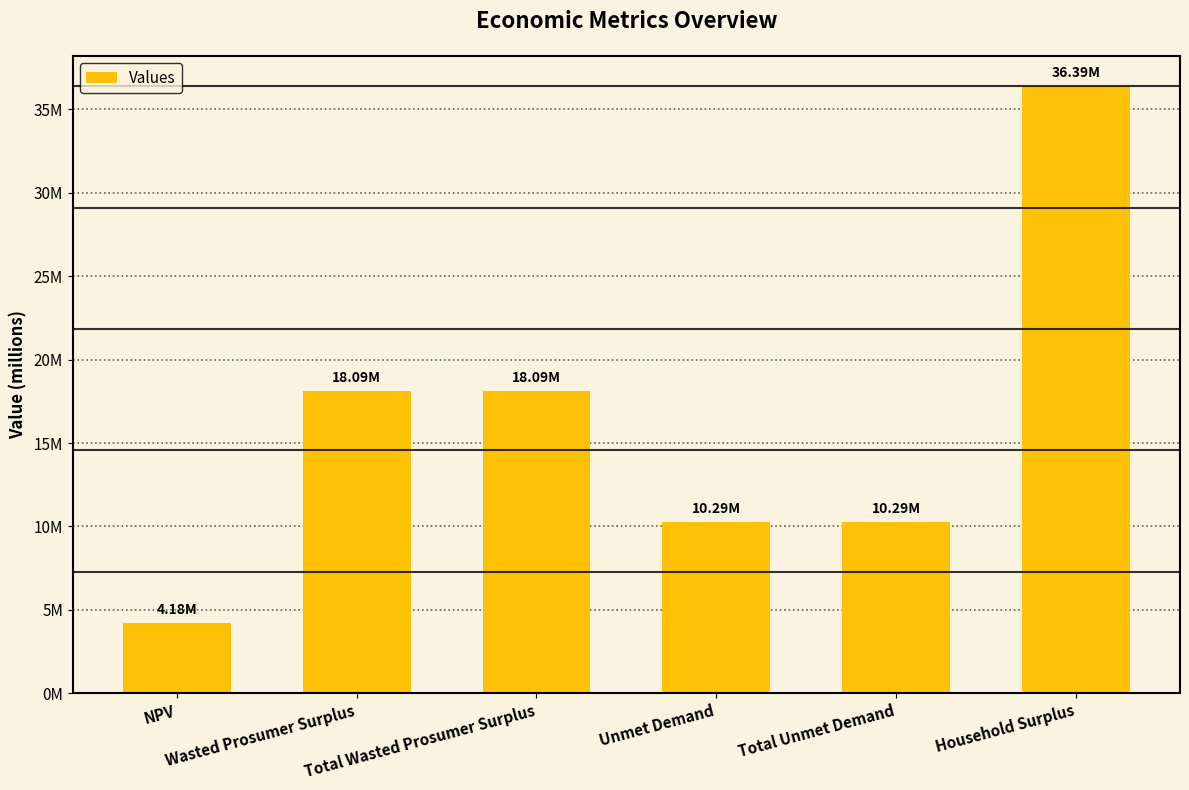

The value at Household Surplus is 36390936.6. True or false?

True